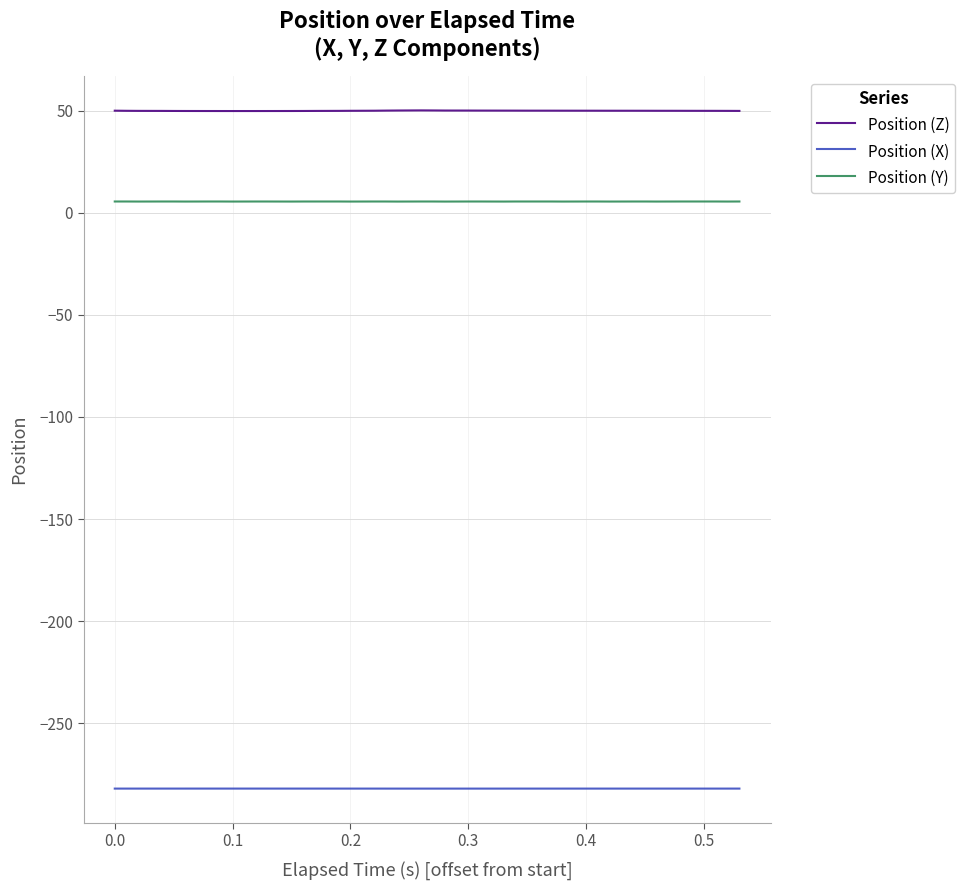

What is the average value of the Position (X) series?

-282.1